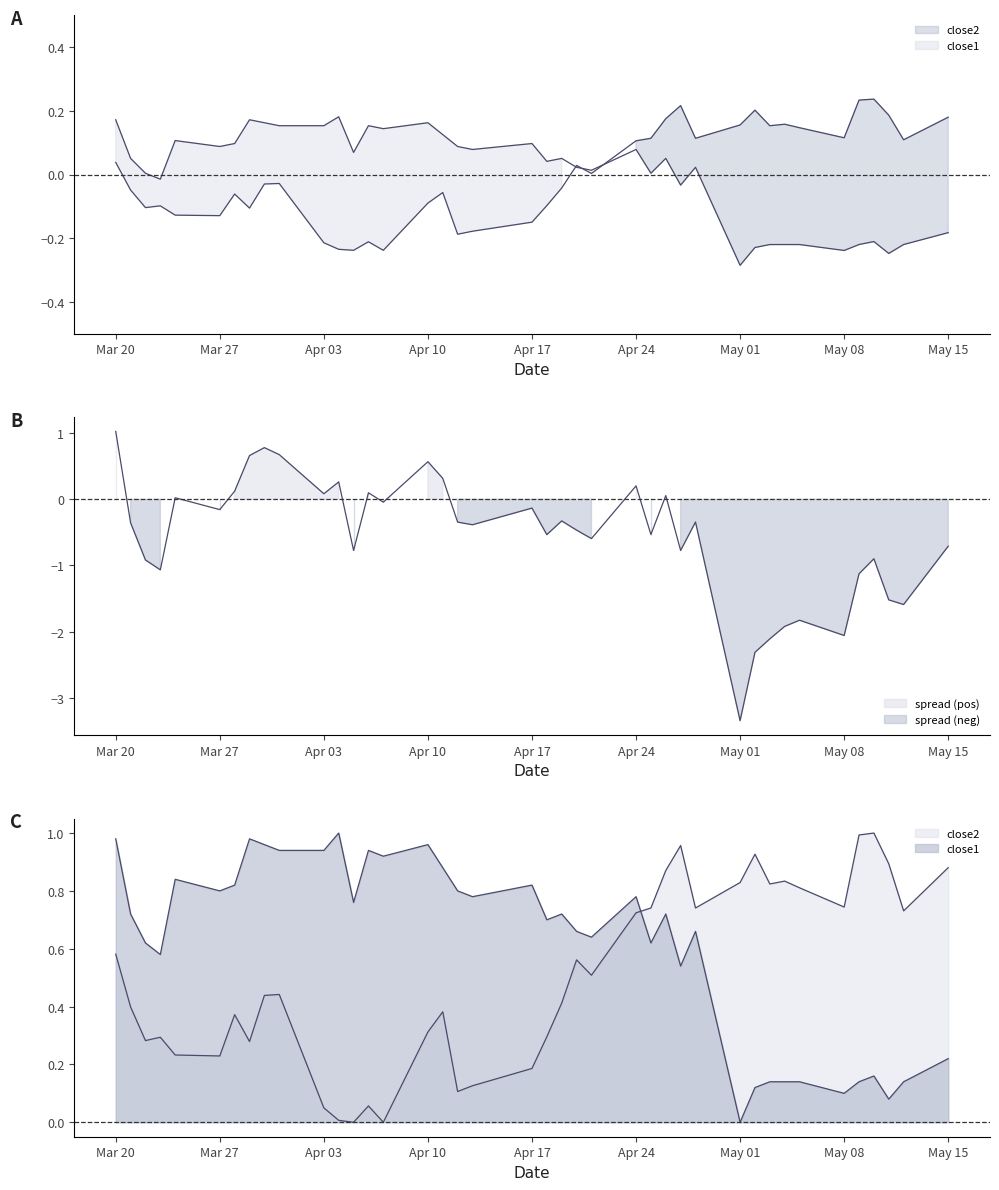

True or false: close2 has more than 2 interior local peaks.

True